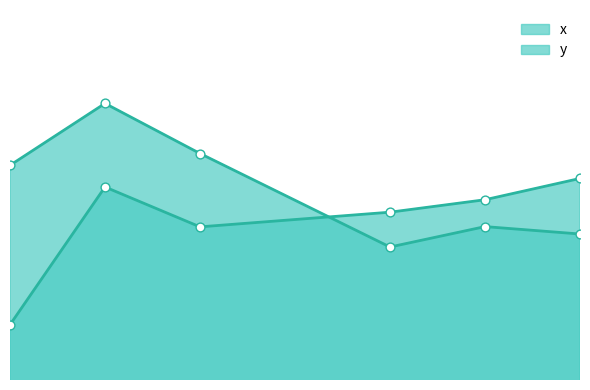

What is the total value across all series at 1?

1018.9